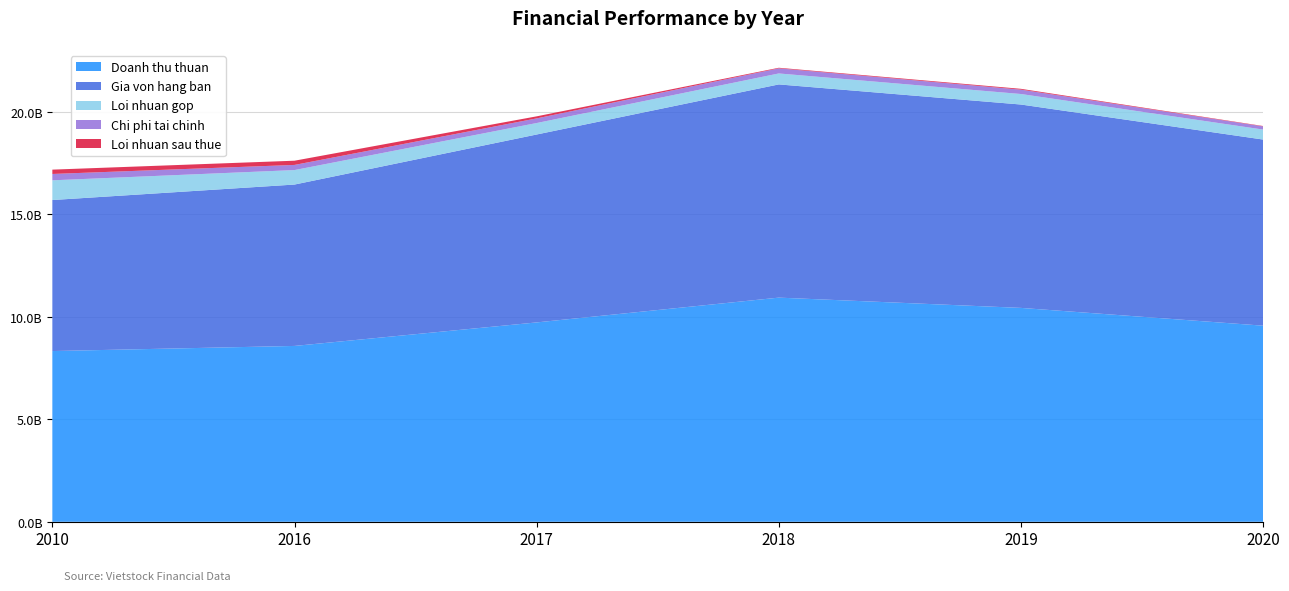

Reading right to left, transcribe all the data shown in this chart.

Doanh thu thuan: 9566186709	10433298694	10934737757	9725418315	8578150180	8328346211
Gia von hang ban: 9079252664	9920752175	10400593539	9166557526	7872342211	7367023353
Loi nhuan gop: 486934045	512546519	534144218	558860789	705807968	961322858
Chi phi tai chinh: 155083683	212551507	248522680	226584547	251318169	309785802
Loi nhuan sau thue: 18278674	40746107	28940690	100174955	205818318	211313893